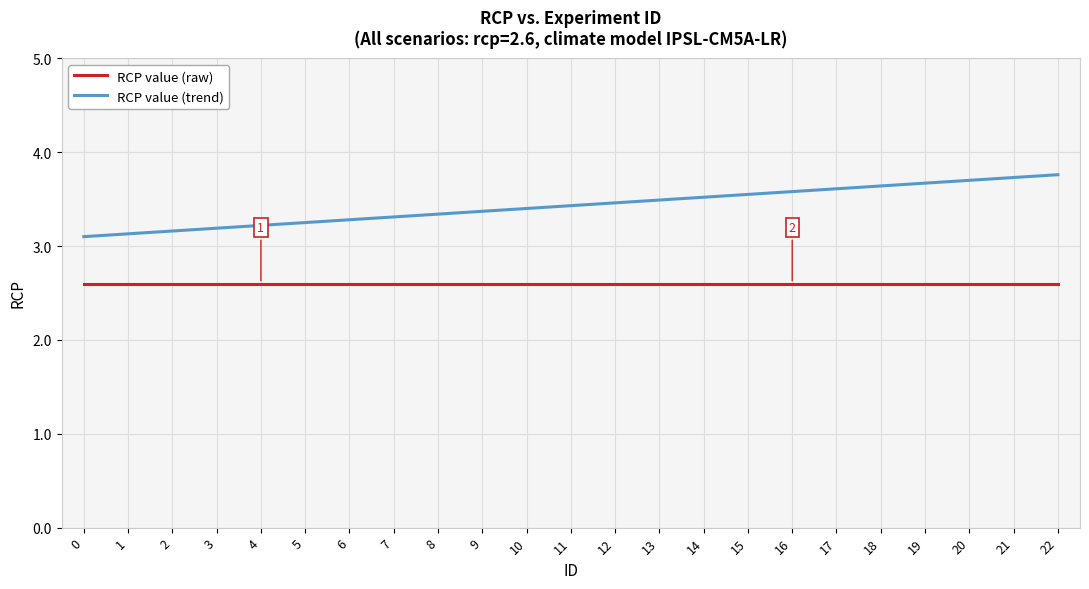

Which series has the largest total across all categories?

RCP value (trend)